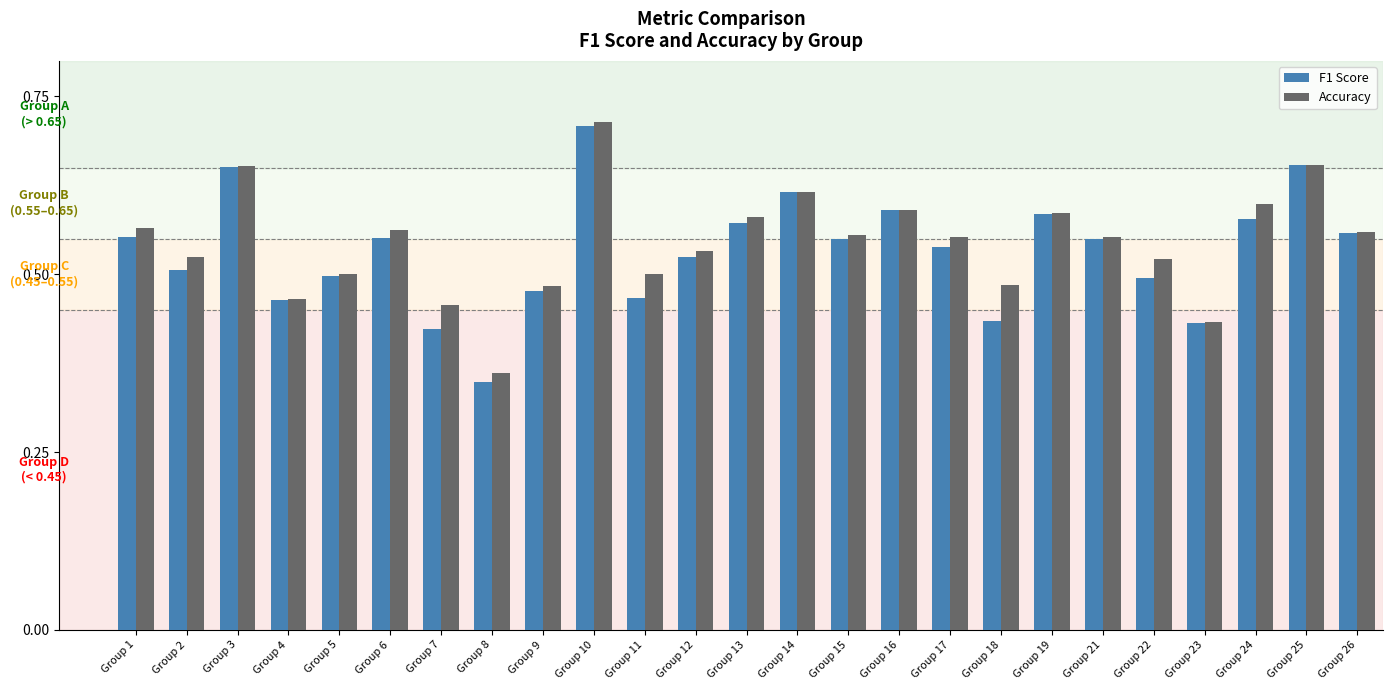

Which series has the largest range (max minus min)?

F1 Score